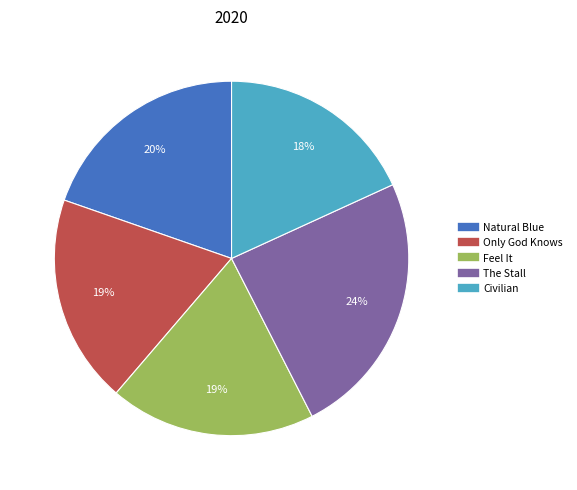

To the nearest percent, what is the combined percentage of Civilian and Natural Blue?

38%